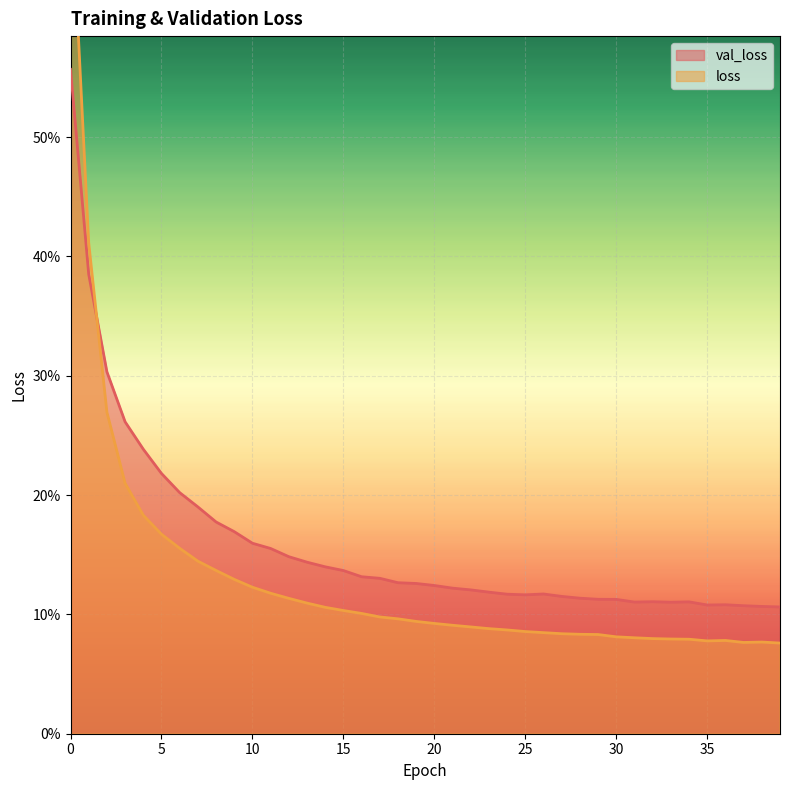

At how many categories does at least one series exceed 0?

40